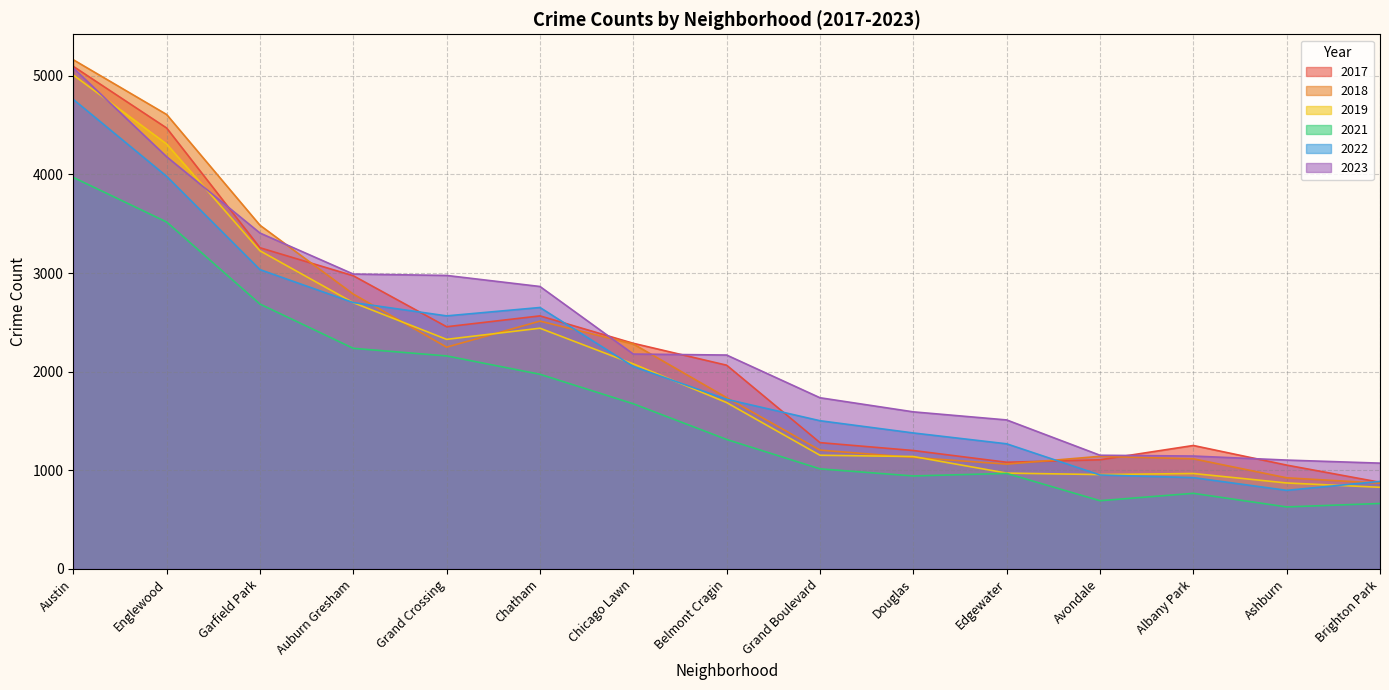

The value of 2019 at Grand Crossing is 1259. True or false?

False